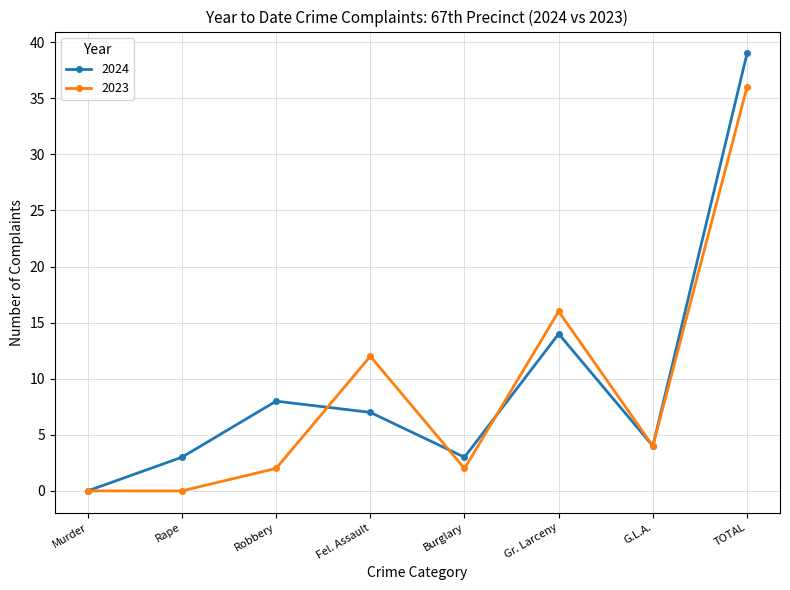

How many lines are shown in the chart?

2